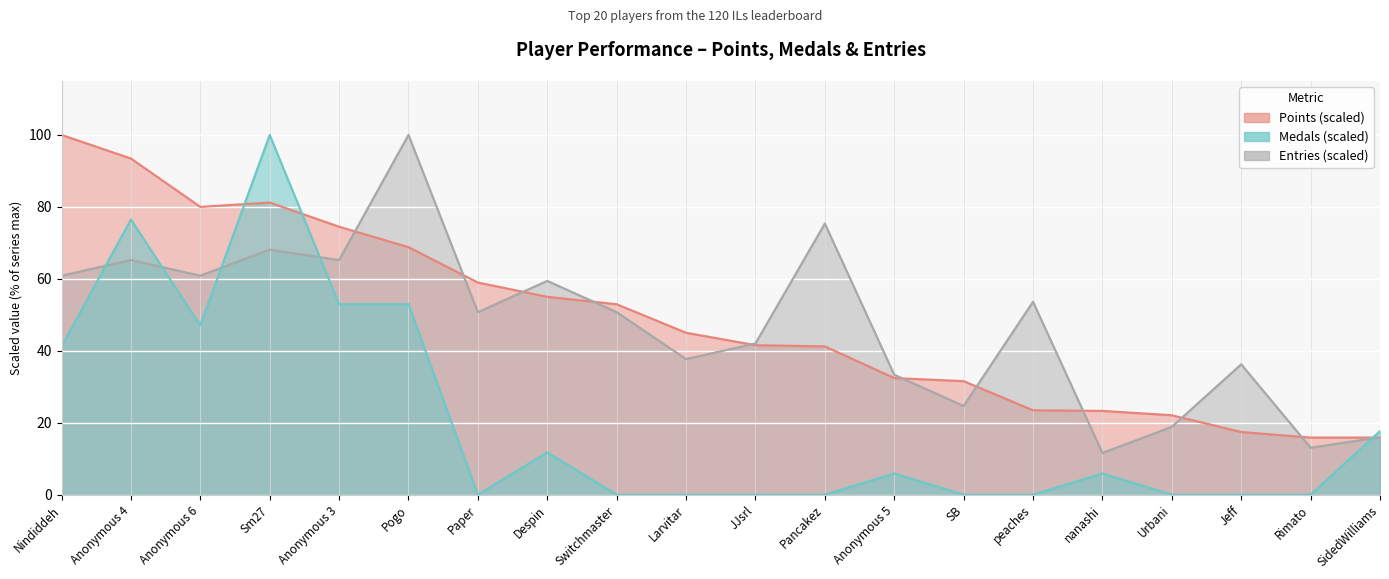

What is the sum of the Medals values at Nindiddeh and Pancakez?

41.2